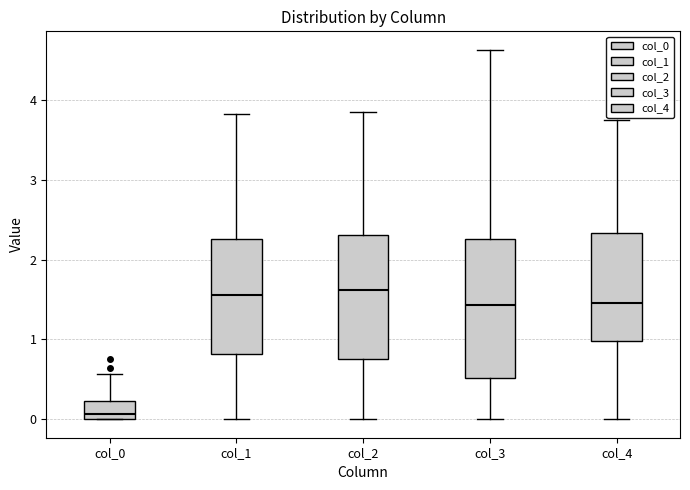

Comparing the boxes themselves (not the whiskers), which one is the tallest?

col_3